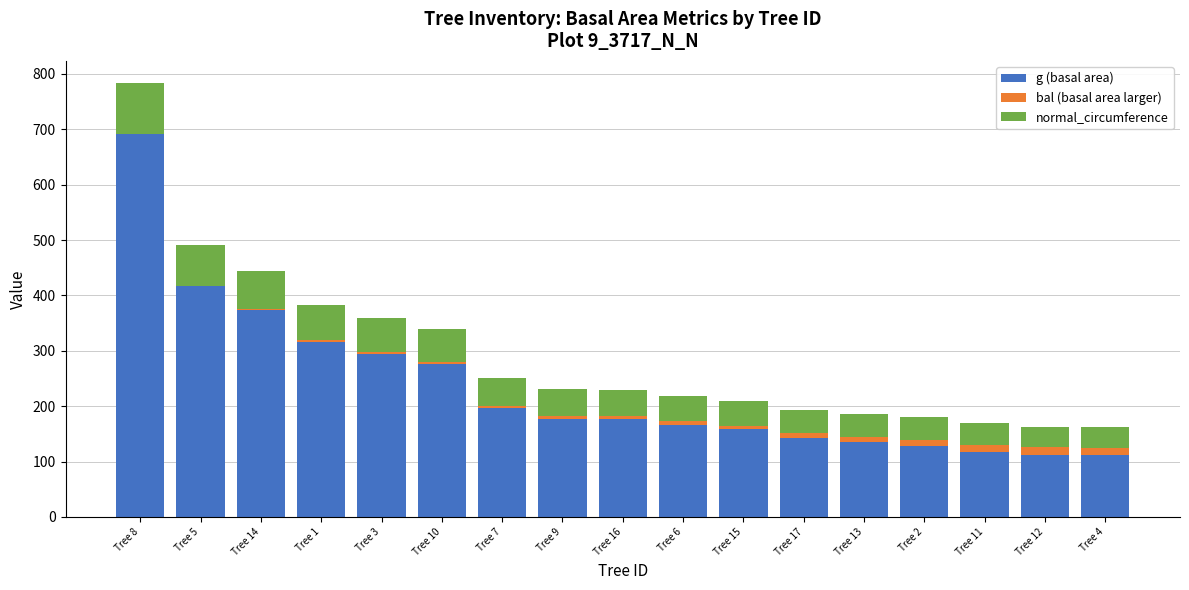

At which category is the sum across all series the highest?

Tree 8